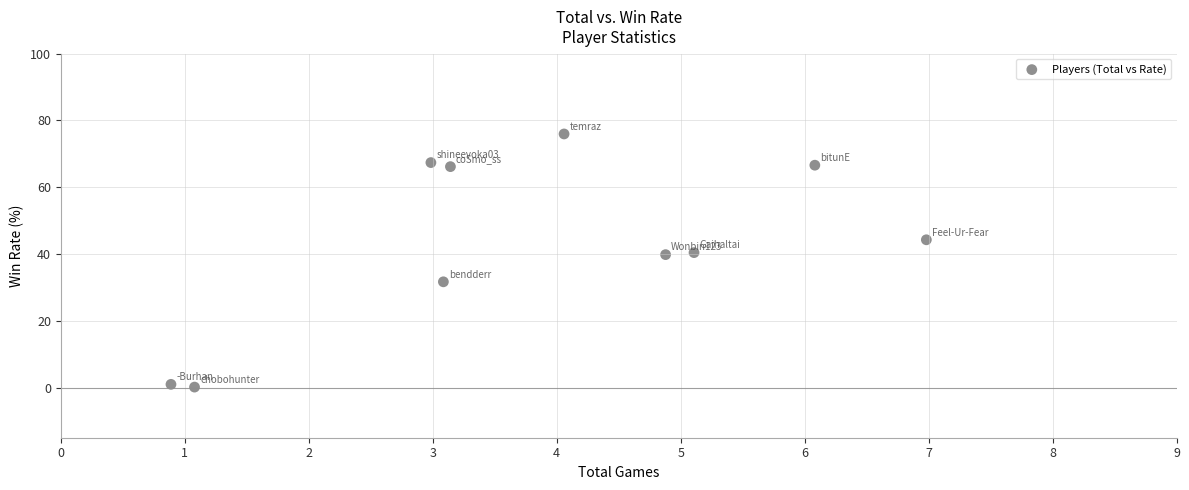

What is the average X value?

3.8